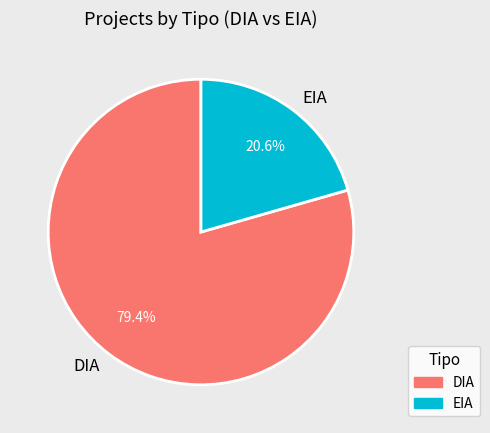

Combined, what portion of the pie is DIA and EIA?

100.0%